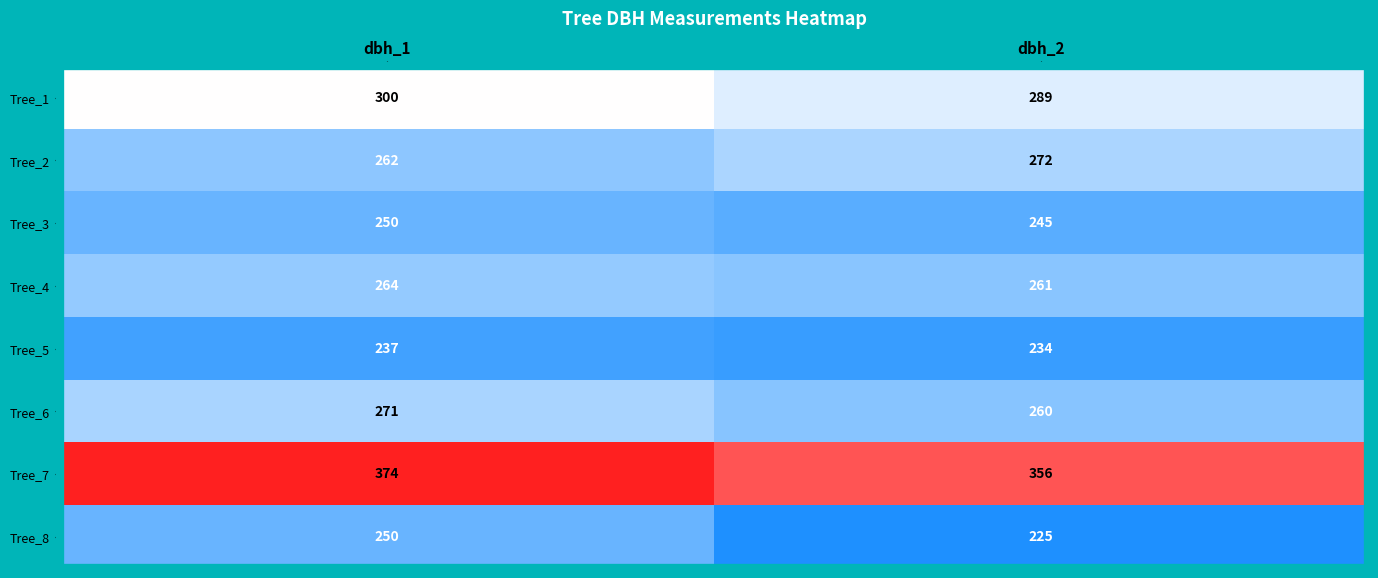

At which category does the chart reach its peak across all series?

dbh_1